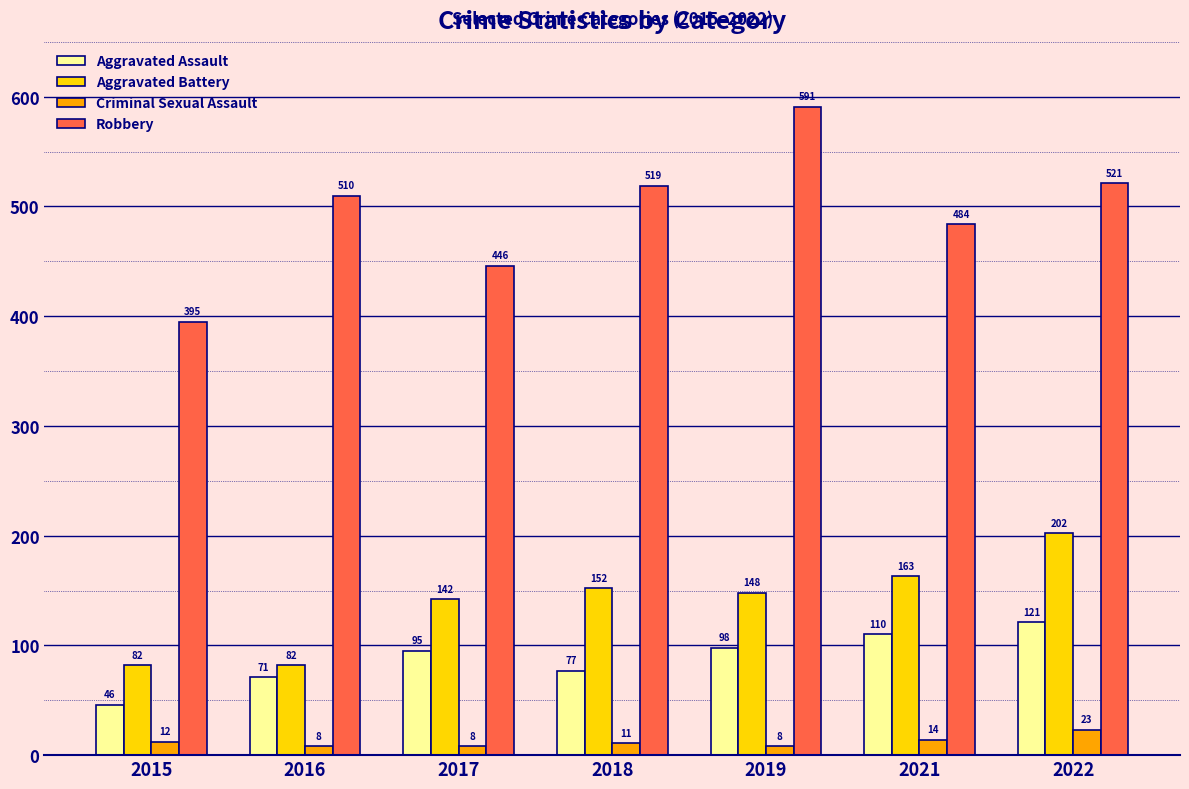

How many distinct data groups are displayed?

4